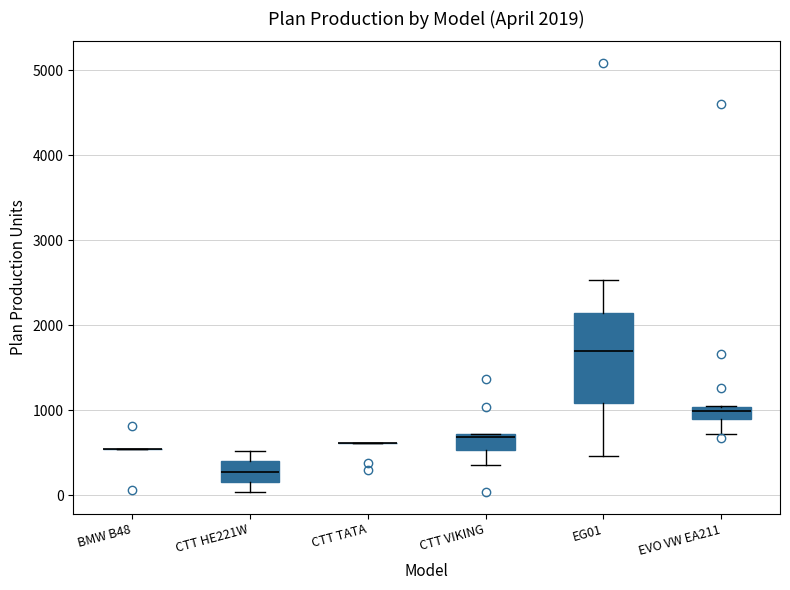

Comparing the boxes themselves (not the whiskers), which one is the tallest?

EG01